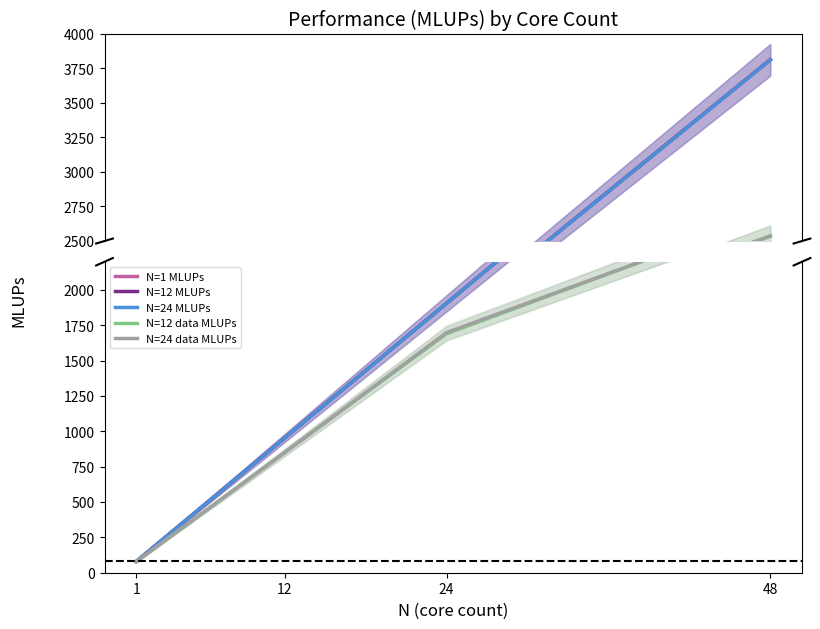

List the series in order of their peak value, highest first.

N=1 MLUPs, N=12 MLUPs, N=24 MLUPs, N=12 data MLUPs, N=24 data MLUPs